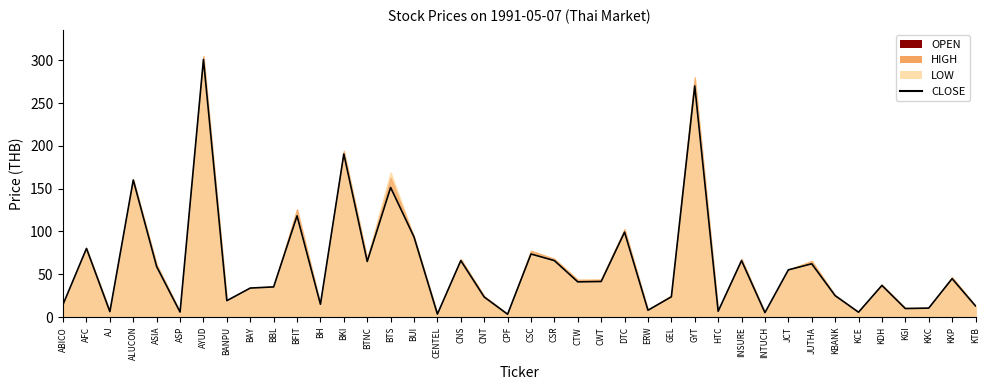

Does the chart display data point markers on the line(s)?

No